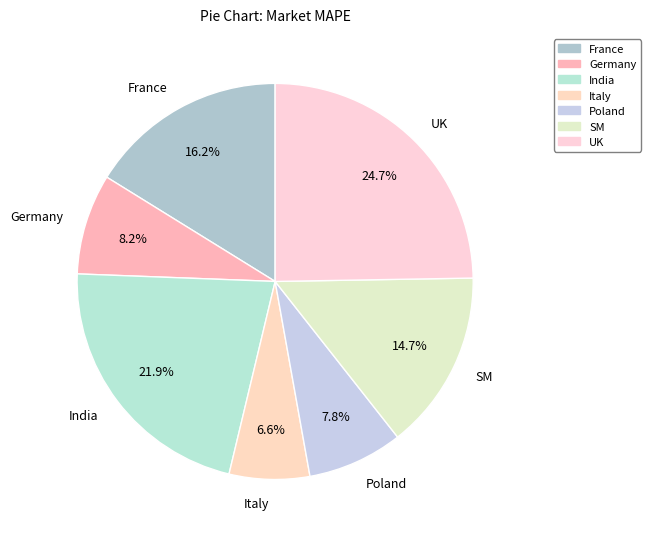

How many slices are in this pie chart?

7